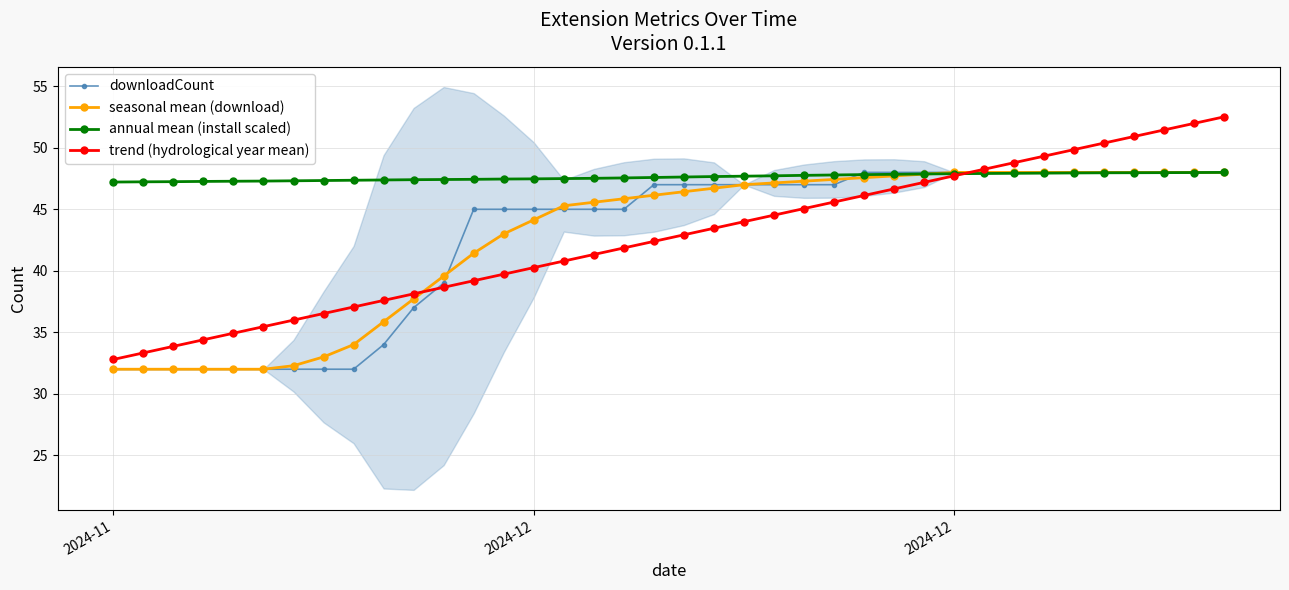

What is the average value of the annual mean (install scaled) series?

47.6